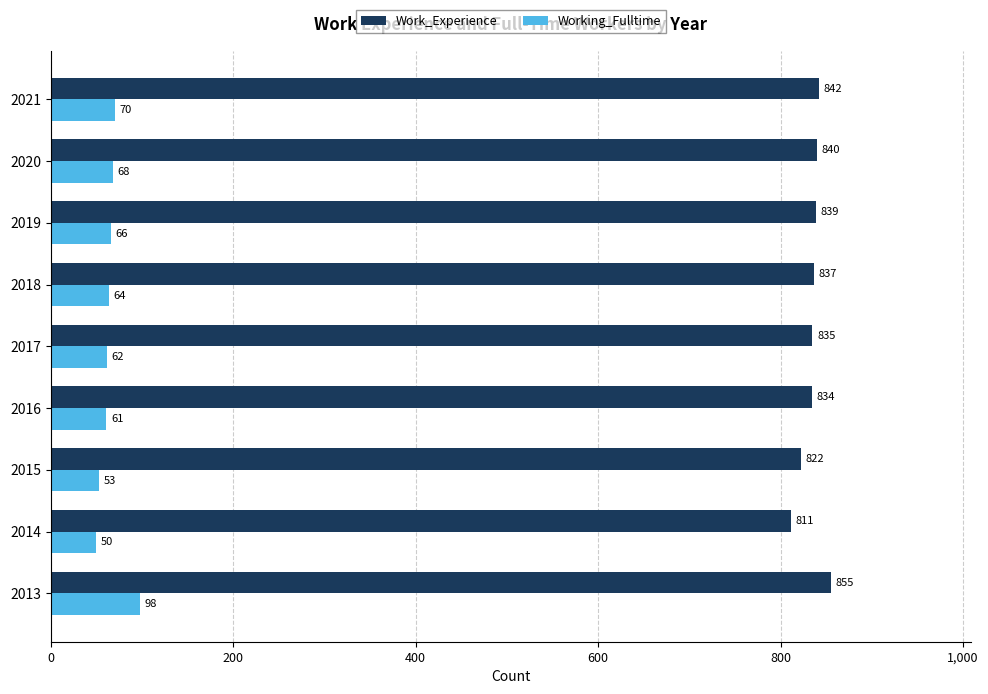

What is the difference between the highest and lowest values at 2020?

772